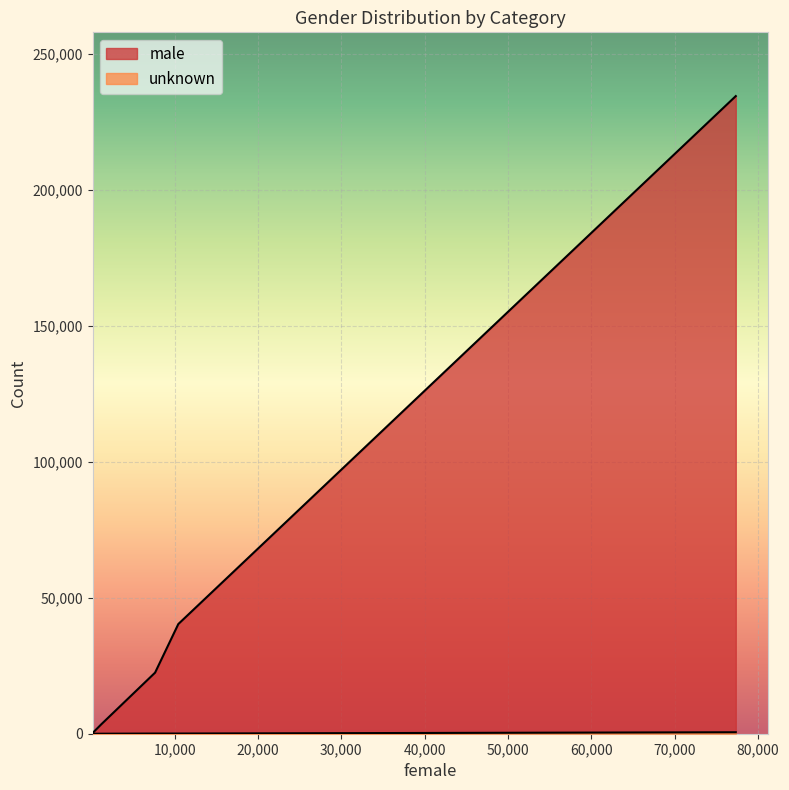

At how many categories does at least one series exceed 207512?

1